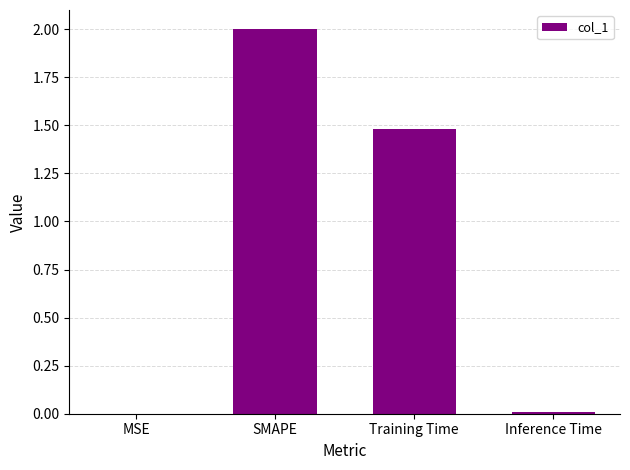

The value at Training Time is 1.5. True or false?

True